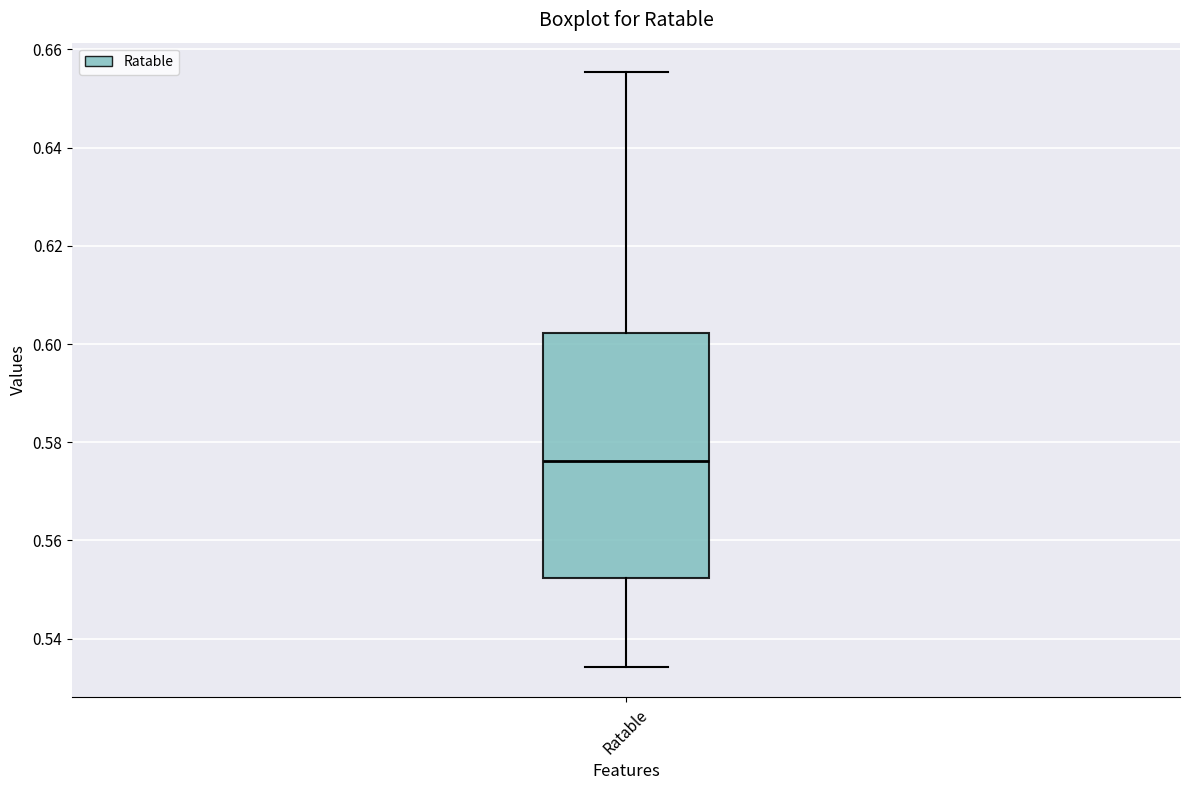

Where does the upper whisker of the box for Ratable end on the y-axis? The values are not printed on the chart, so give them approximately, as read against the axis.

0.656